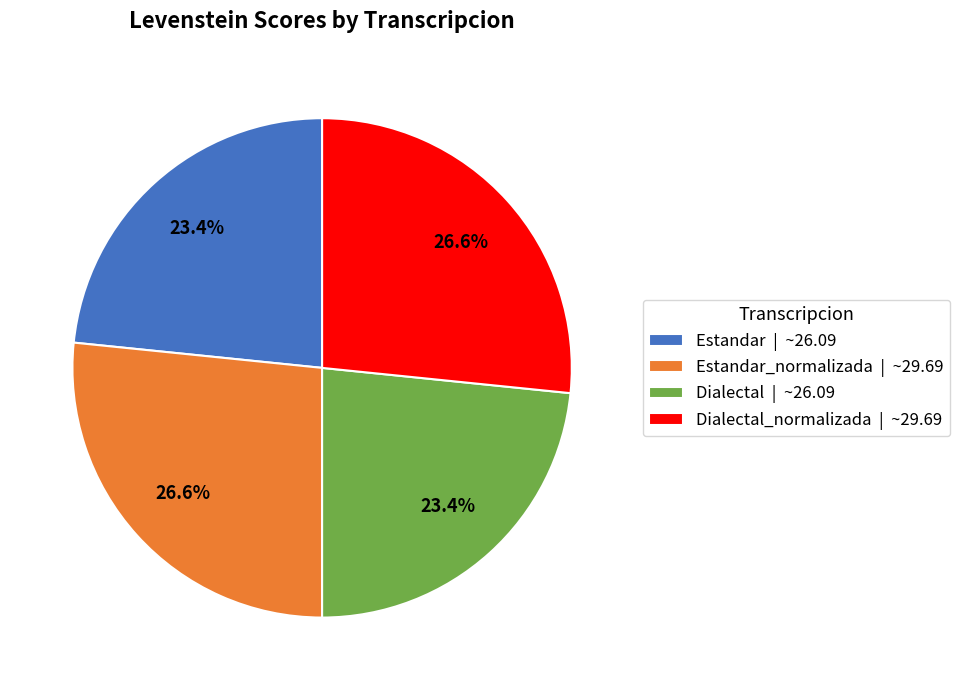

Combined, what portion of the pie is Dialectal | ~26.09 and Estandar | ~26.09?

46.8%